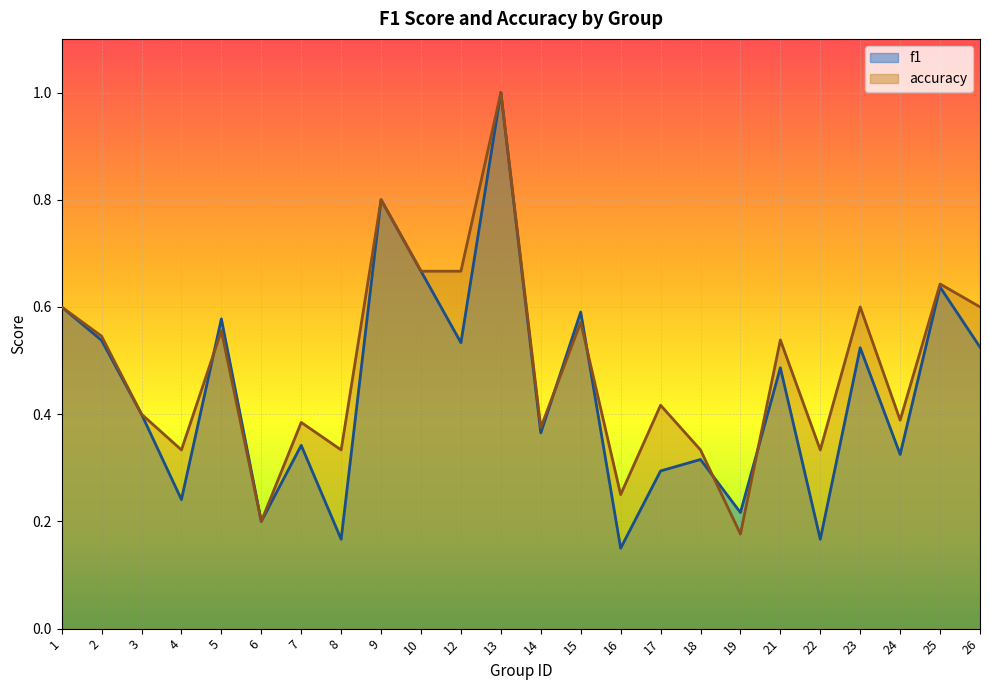

Rank the series by their maximum value, from highest to lowest.

f1, accuracy